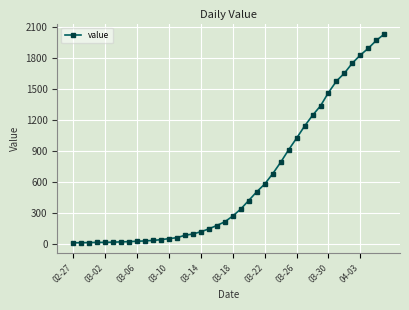

What is the difference between the second highest and second lowest values?

1957